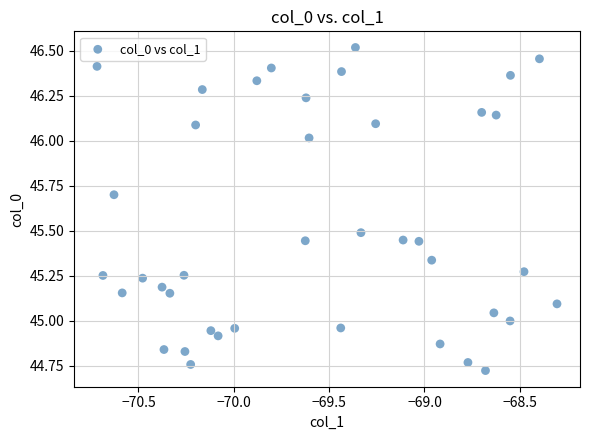

What is the range of X values (max minus min)?

2.4